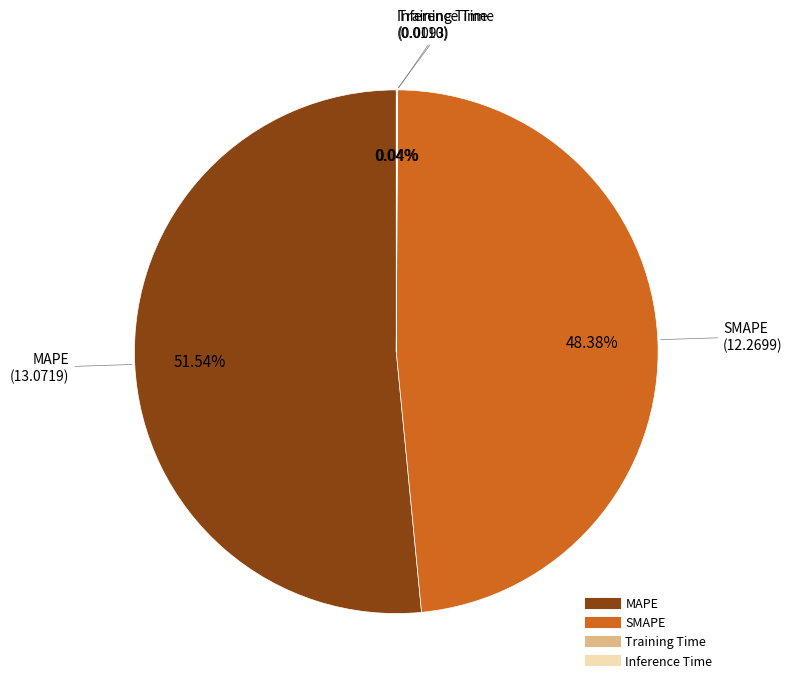

What portion of the pie excludes MAPE?

48.5%